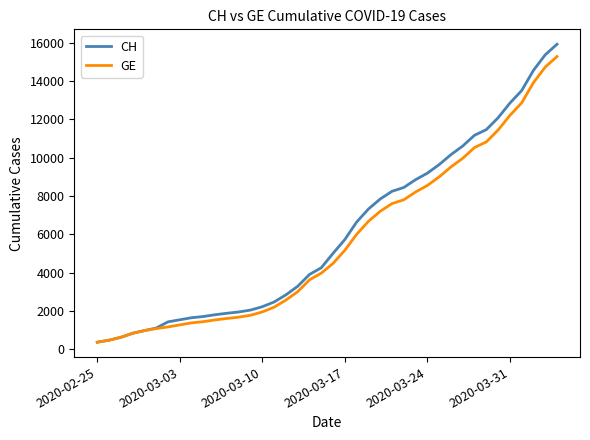

Which series has the widest spread of values?

CH